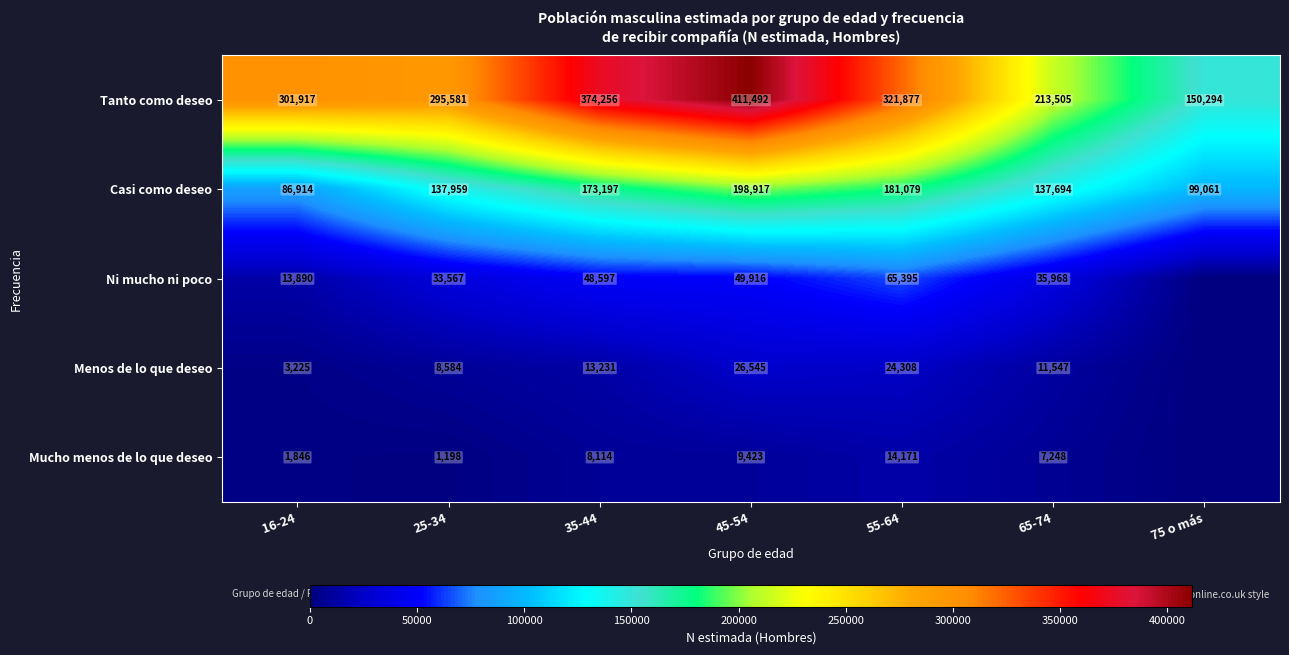

How many data points does each series have?

7